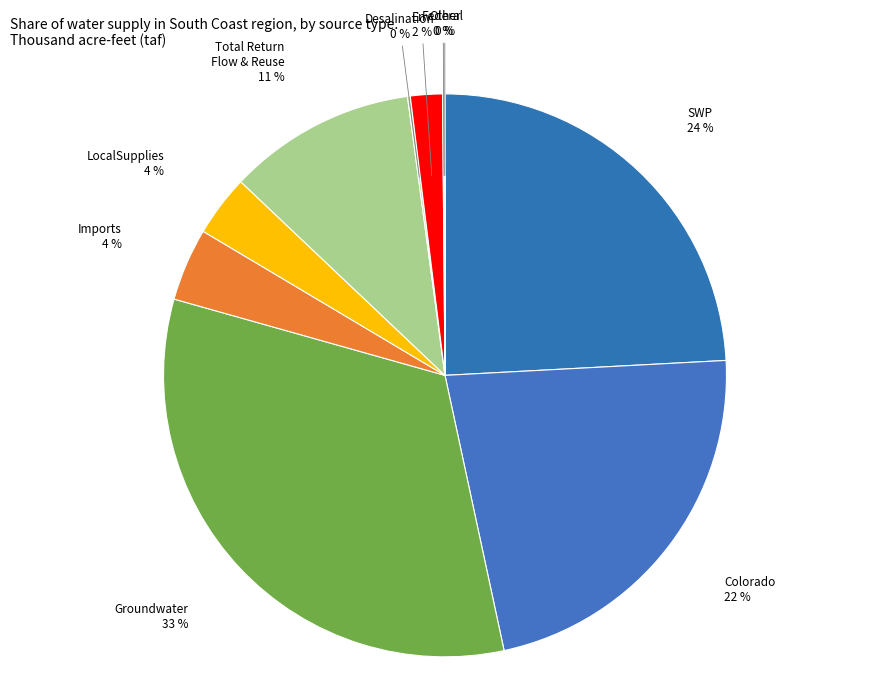

Combined, do LocalSupplies and Colorado account for over 50%?

No